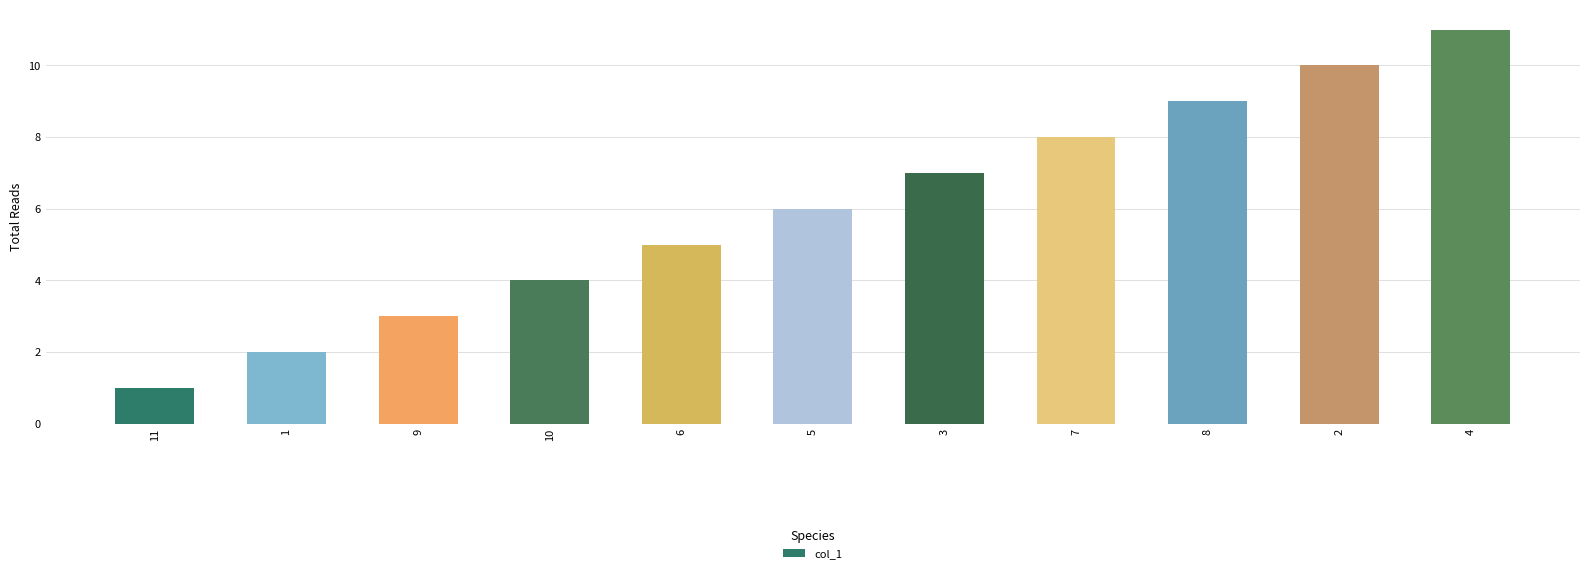

True or false: the data shows 5 at 8.

False